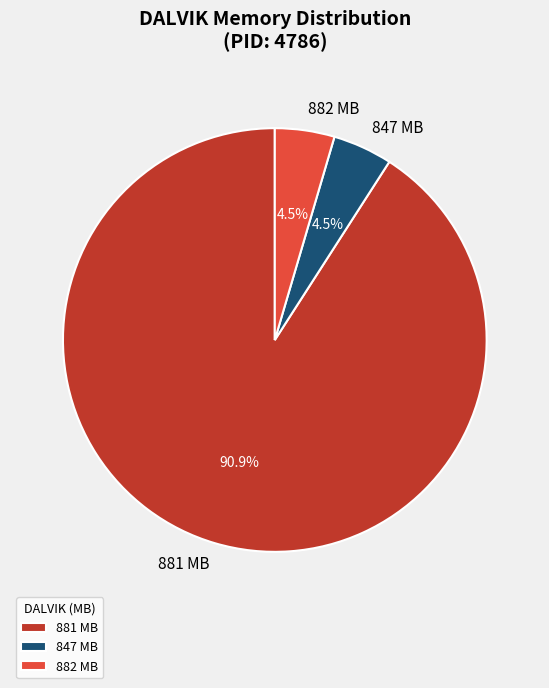

Which slice is the largest?

881 MB